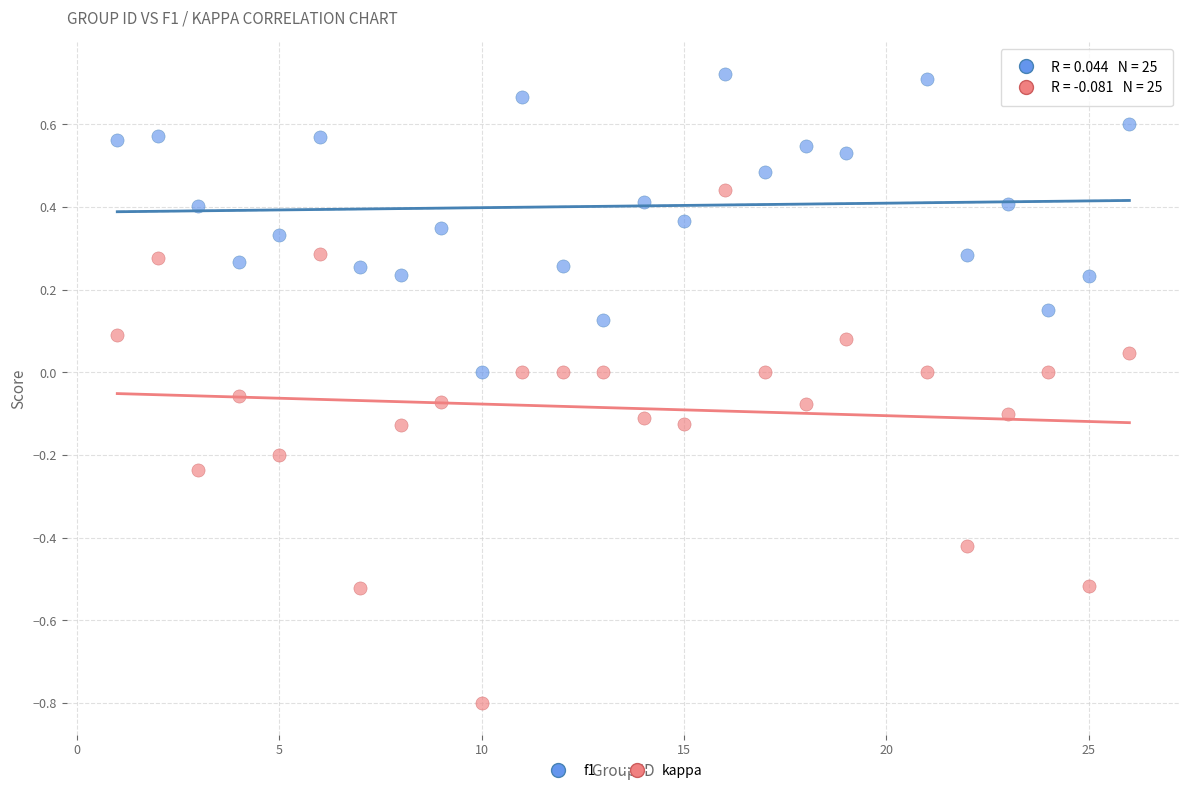

Which series contains the lowest Y value?

kappa